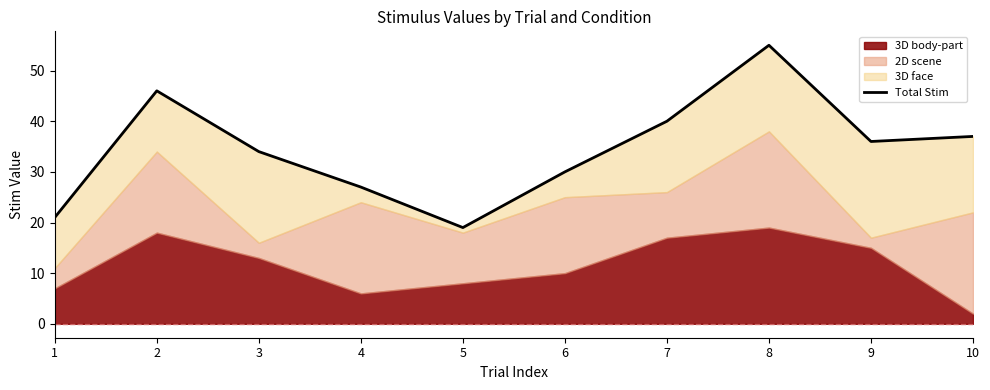

Where is the first local minimum?

5